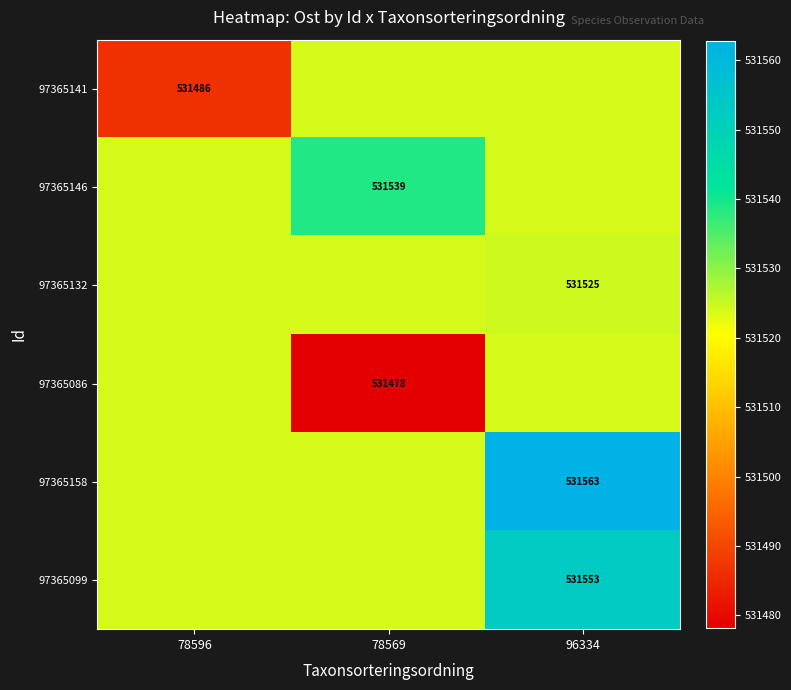

Where is 97365141 nearest to the value 531505?

78596